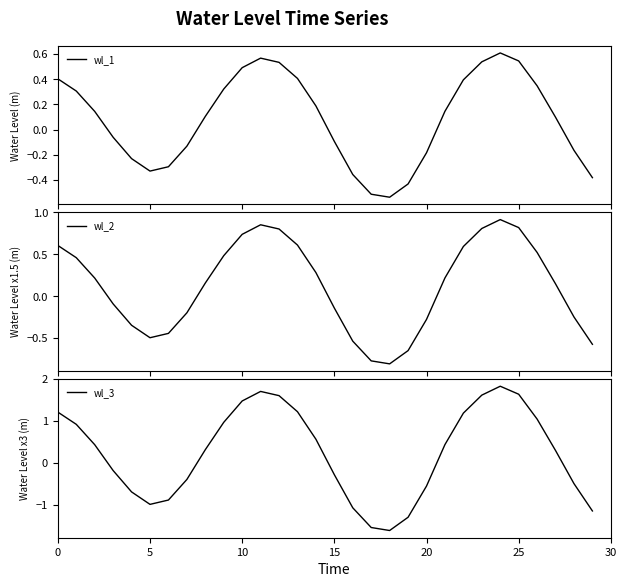

What is the smallest value displayed?

-1.6